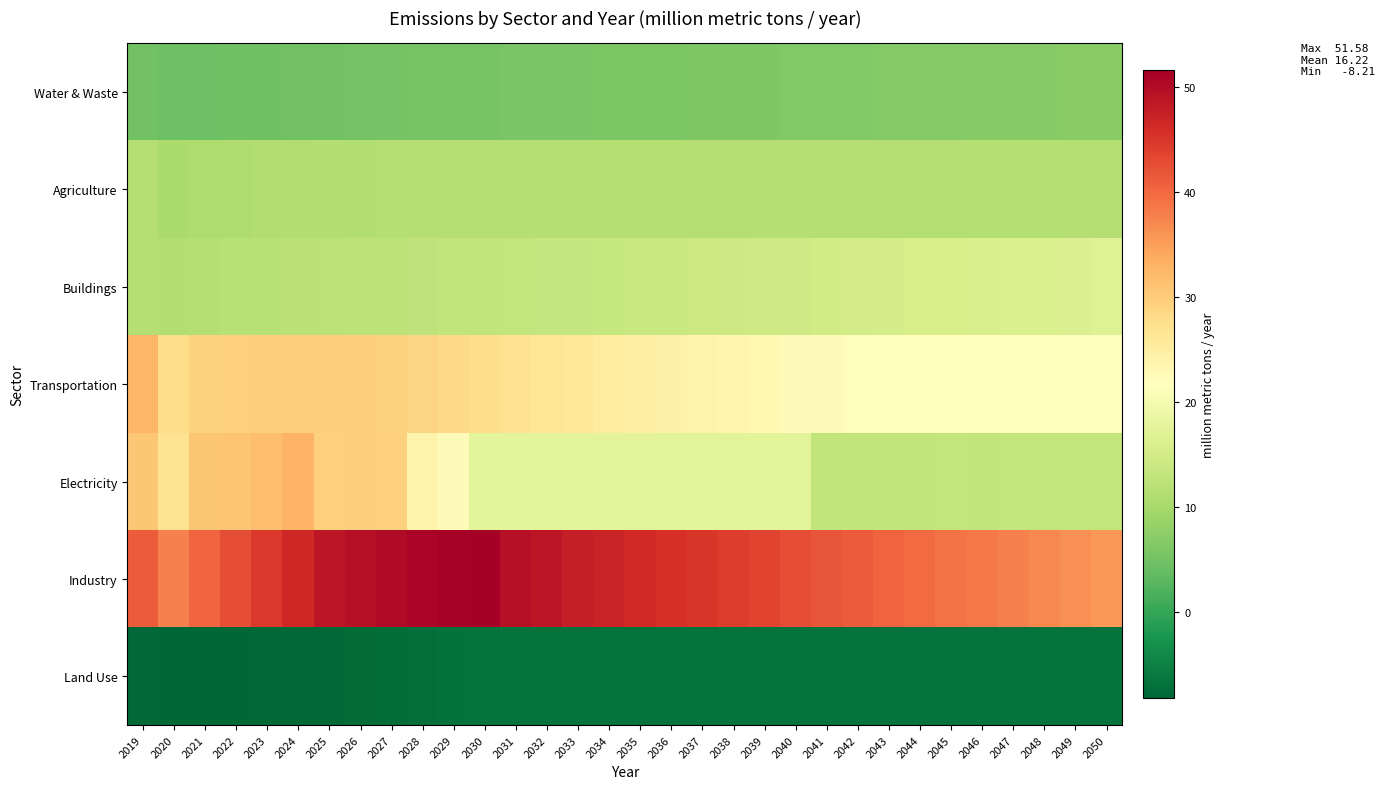

Which has a higher value, 2033 or 2019?

2033